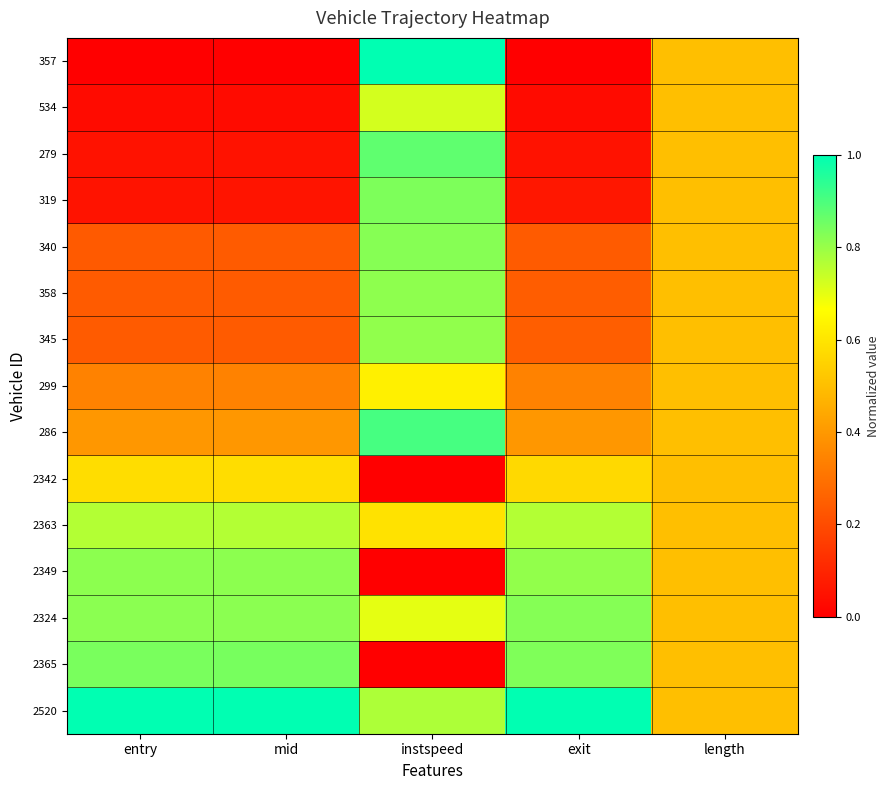

Reading right to left, transcribe all the data shown in this chart.

357: length=0.5	exit=0.0	instspeed=1.0	mid=0.0	entry=0.0
534: length=0.5	exit=0.0	instspeed=0.7	mid=0.0	entry=0.0
279: length=0.5	exit=0.1	instspeed=0.9	mid=0.1	entry=0.1
319: length=0.5	exit=0.1	instspeed=0.8	mid=0.1	entry=0.1
340: length=0.5	exit=0.2	instspeed=0.8	mid=0.2	entry=0.2
358: length=0.5	exit=0.2	instspeed=0.8	mid=0.2	entry=0.2
345: length=0.5	exit=0.2	instspeed=0.8	mid=0.2	entry=0.2
299: length=0.5	exit=0.3	instspeed=0.6	mid=0.3	entry=0.3
286: length=0.5	exit=0.4	instspeed=0.9	mid=0.4	entry=0.4
2342: length=0.5	exit=0.6	instspeed=0.0	mid=0.6	entry=0.6
2363: length=0.5	exit=0.8	instspeed=0.6	mid=0.8	entry=0.8
2349: length=0.5	exit=0.8	instspeed=0.0	mid=0.8	entry=0.8
2324: length=0.5	exit=0.8	instspeed=0.7	mid=0.8	entry=0.8
2365: length=0.5	exit=0.8	instspeed=0.0	mid=0.8	entry=0.8
2520: length=0.5	exit=1.0	instspeed=0.8	mid=1.0	entry=1.0